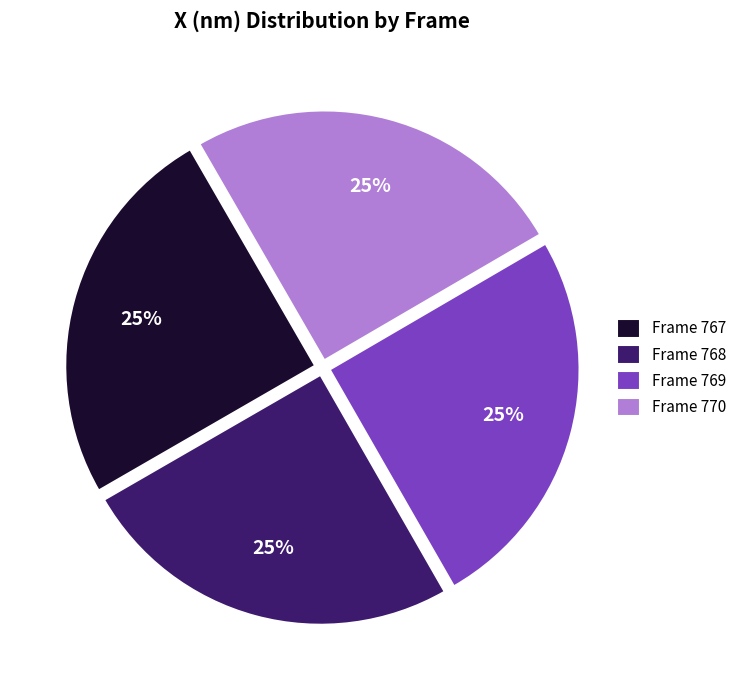

To the nearest percent, what portion does Frame 770 represent?

25%